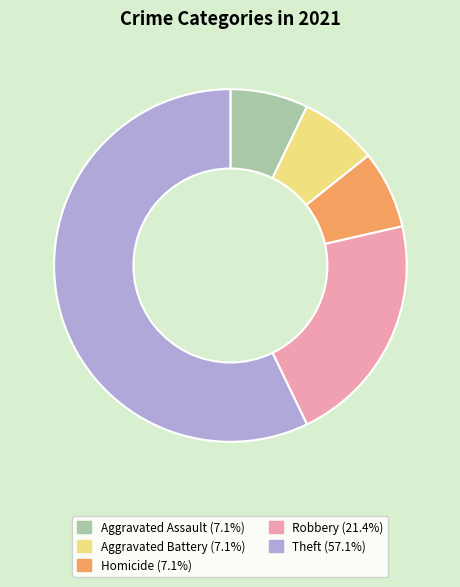

Is it true that Robbery is 21% of the pie?

True